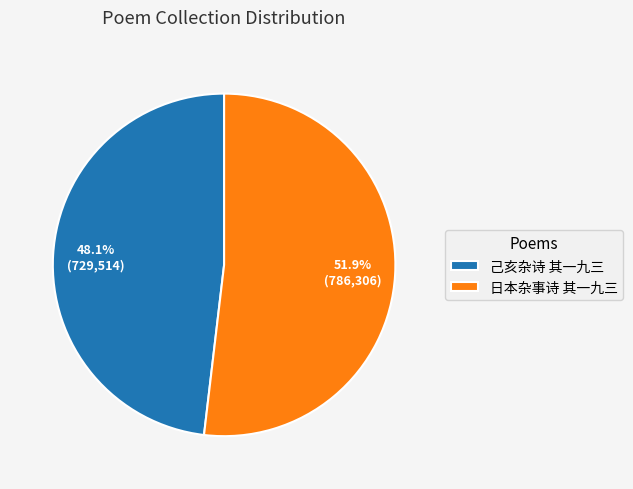

How many slices are in this pie chart?

2